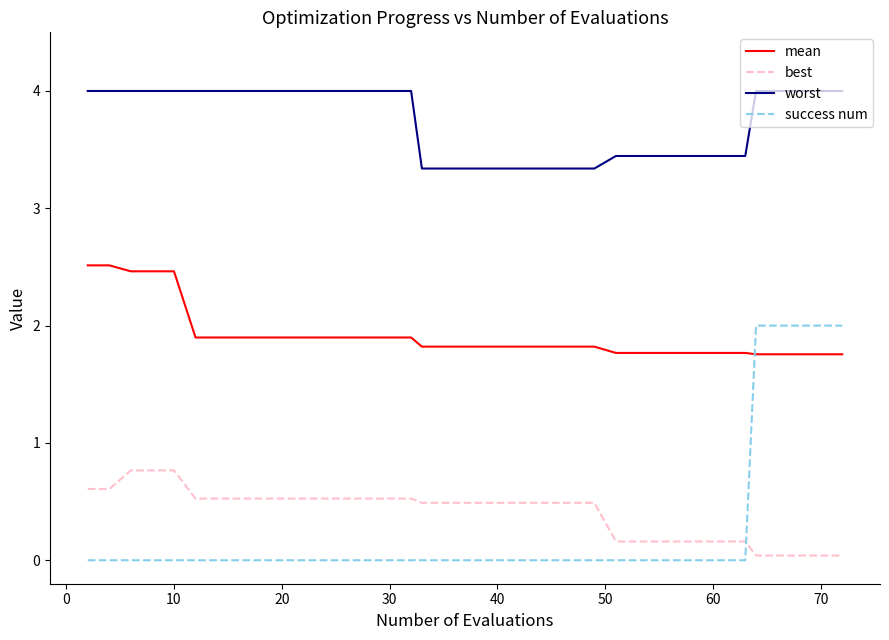

What is the difference between the maximum and minimum values in the best series?

0.7